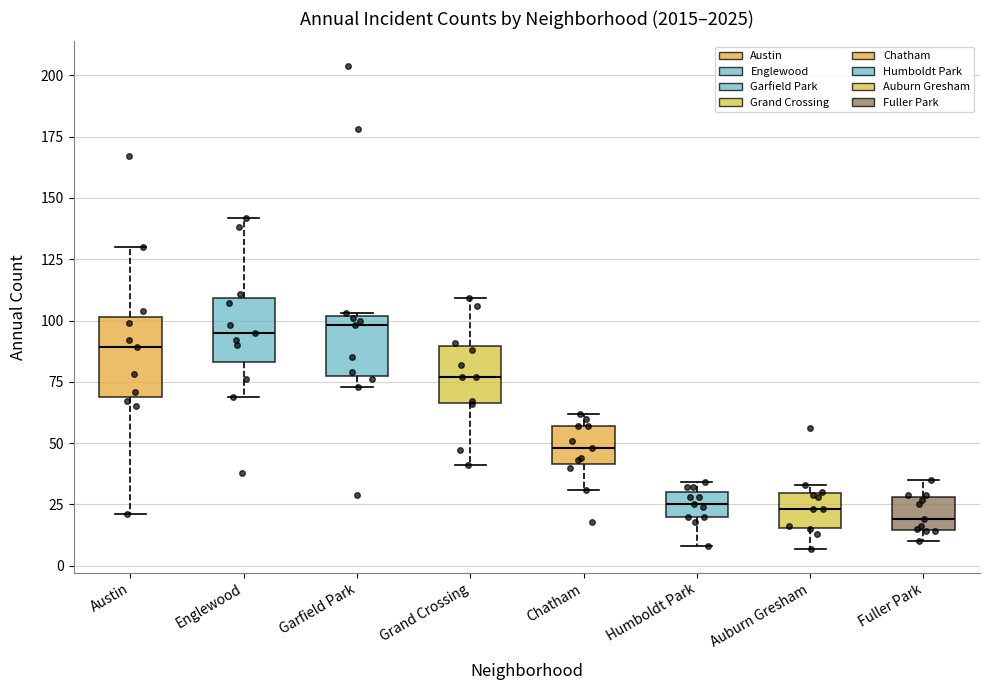

Reading left to right, read every box against the y-axis: the position of its median line, the range the box covers, and the ends of its whiskers. The values are not printed on the chart, so give them approximately, as read against the axis.

Austin: median 90, box 70 to 100, whiskers 20 to 130
Englewood: median 95, box 85 to 110, whiskers 70 to 140
Garfield Park: median 100 (just below the box's upper edge), box 80 to 100, whiskers 75 to 105
Grand Crossing: median 75, box 65 to 90, whiskers 40 to 110
Chatham: median 50, box 40 to 55, whiskers 30 to 60
Humboldt Park: median 25, box 20 to 30, whiskers 10 to 35
Auburn Gresham: median 25, box 15 to 30, whiskers 5 to 35
Fuller Park: median 20, box 15 to 30, whiskers 10 to 35